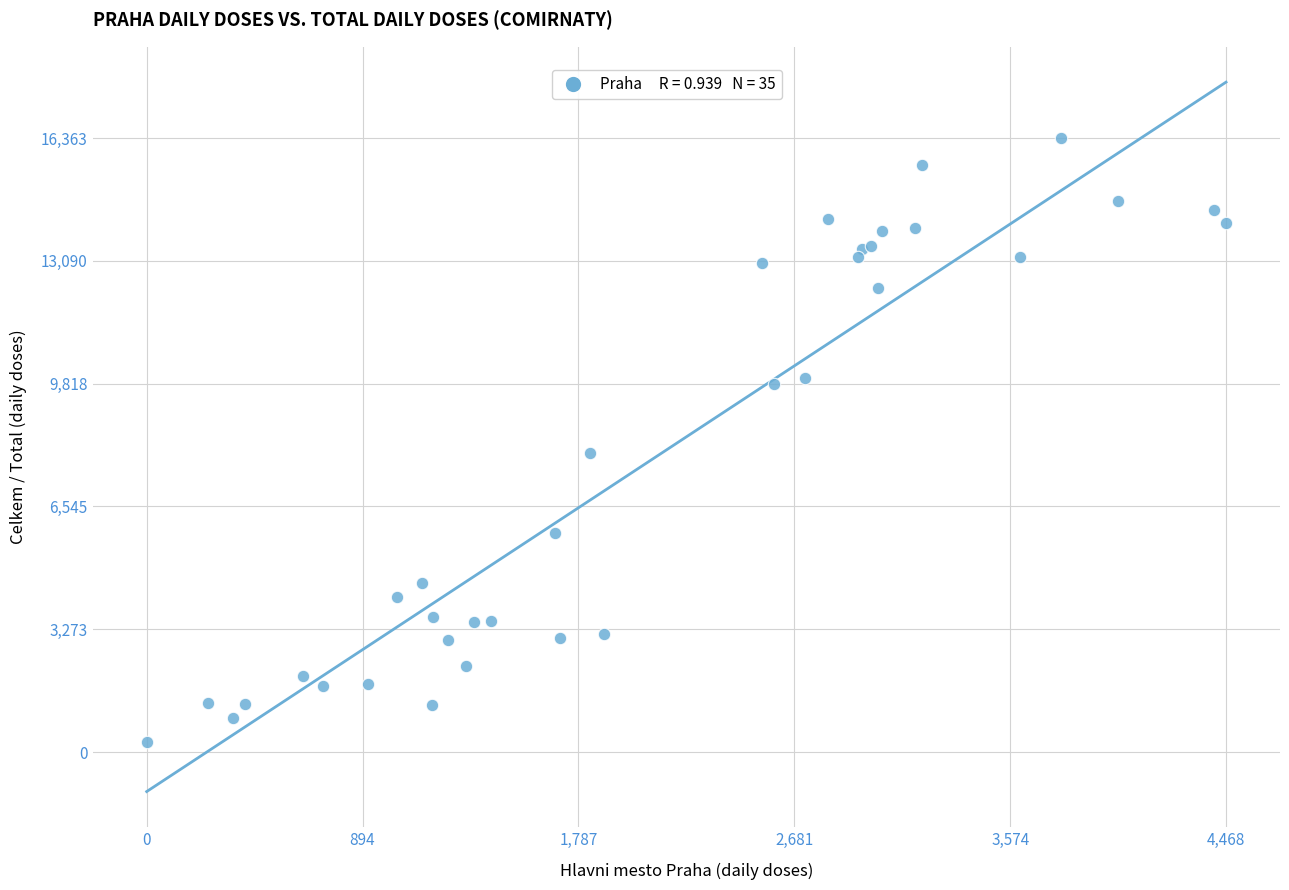

What Y value in the scatter plot is closest to 8312?

7956